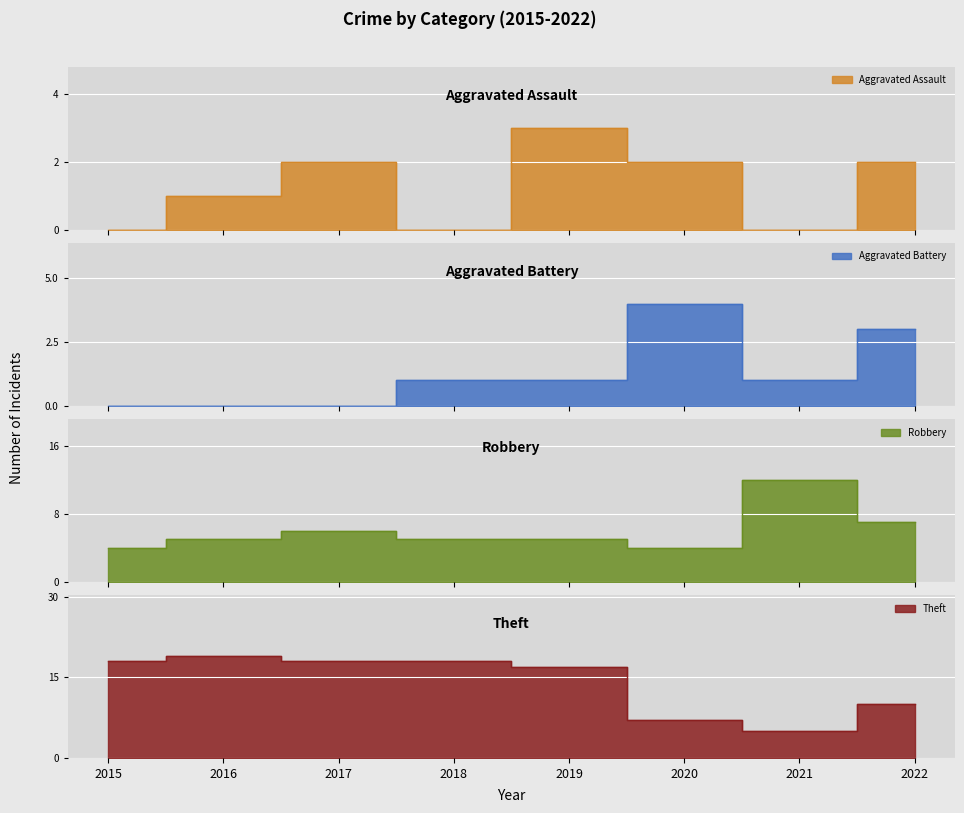

Which series changed the most between 2020 and 2022?

Robbery